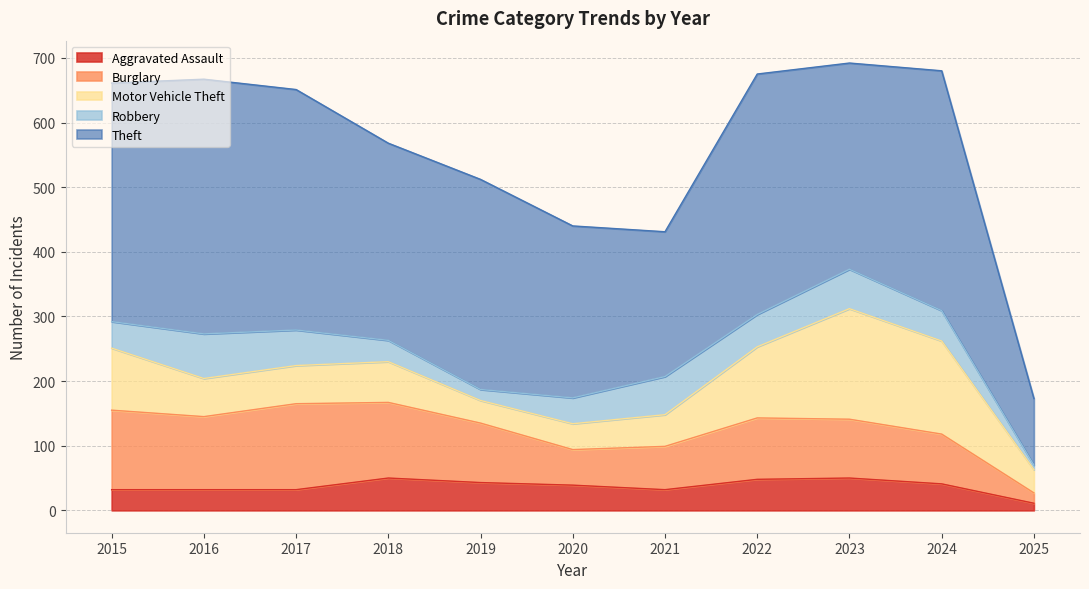

Count the number of categories in the chart.

11